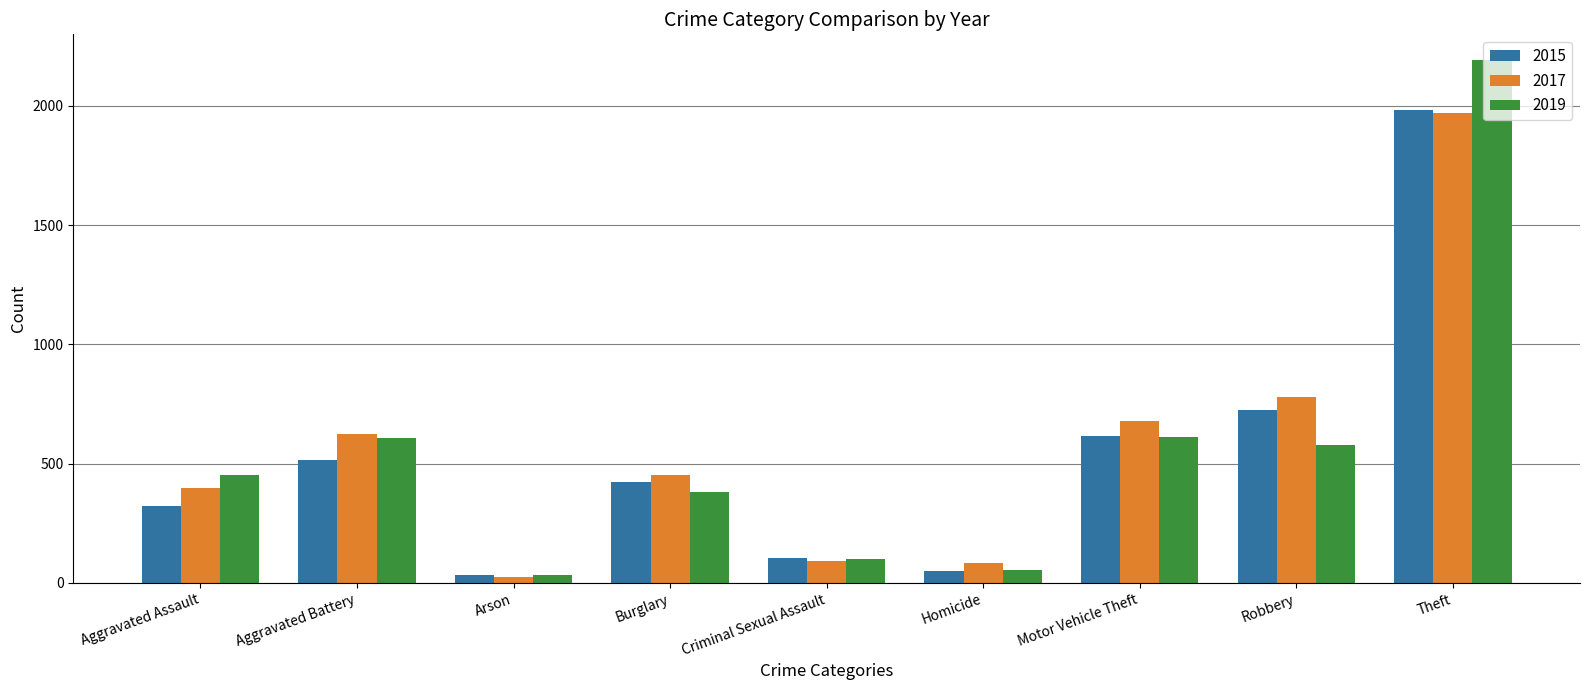

How many distinct data groups are displayed?

3